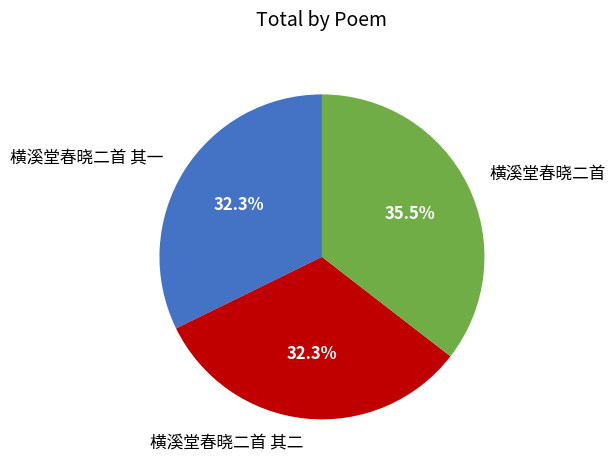

What portion of the pie excludes 横溪堂春晓二首 其二?

67.7%